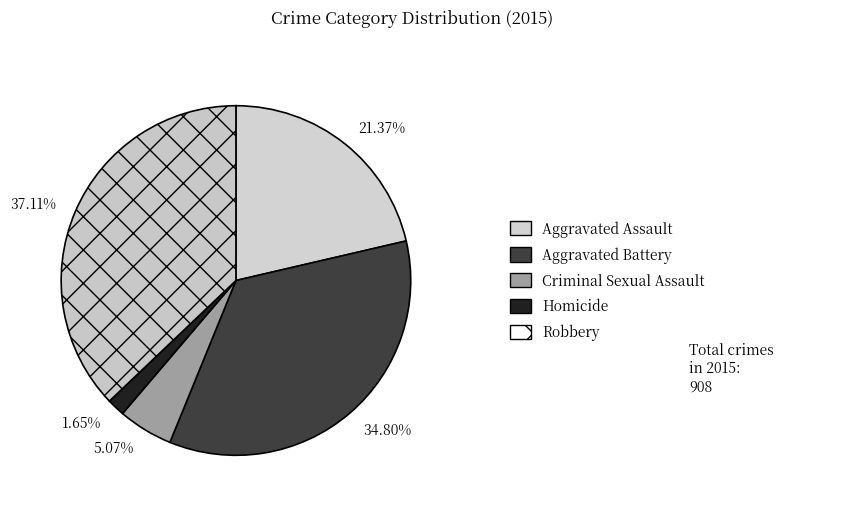

How many slices are in this pie chart?

5